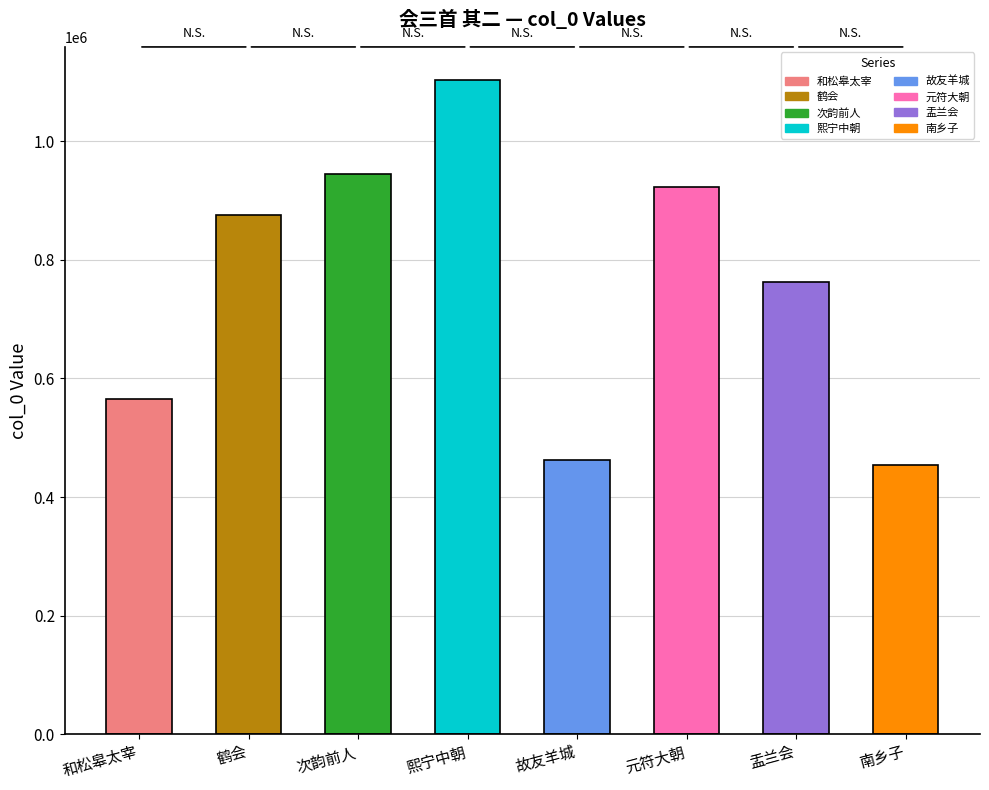

What is the change in value from 盂兰会 to 南乡子?

-308364